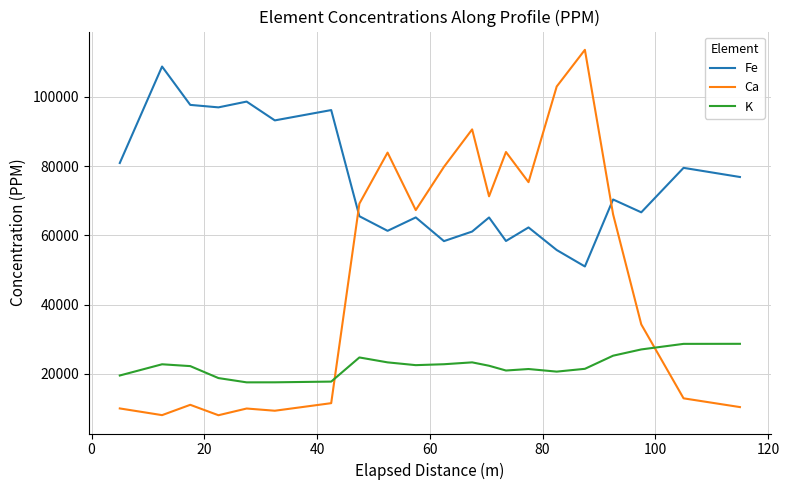

Which series has the widest spread of values?

Ca